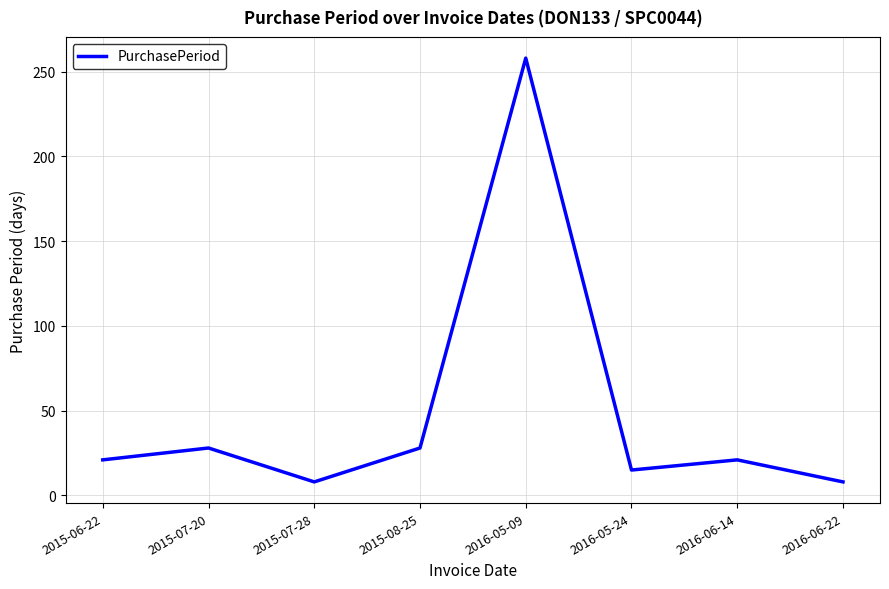

What position from the left is 2015-06-22?

1